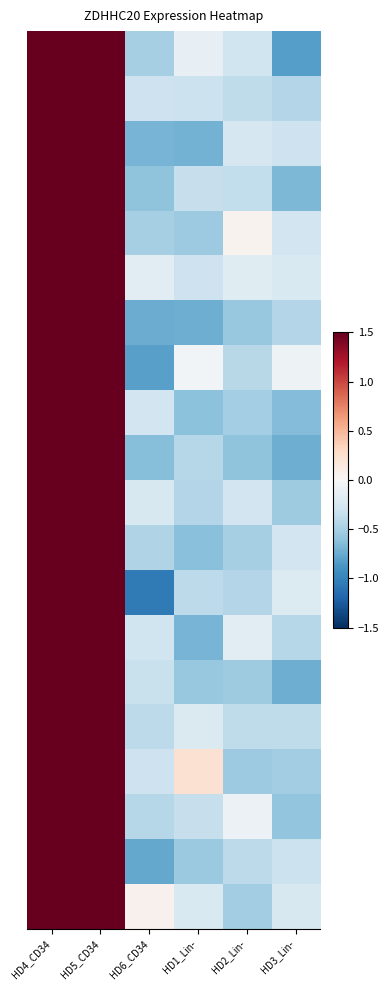

What is the difference between the highest and lowest values at HD6_CD34?

1.1